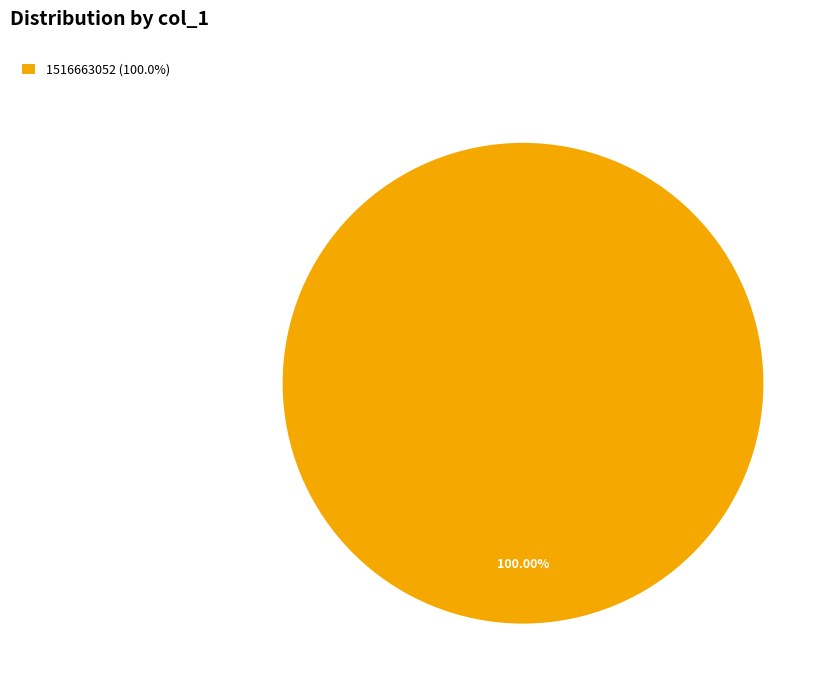

Is 1516663052 (100.0%) the majority of the pie?

Yes